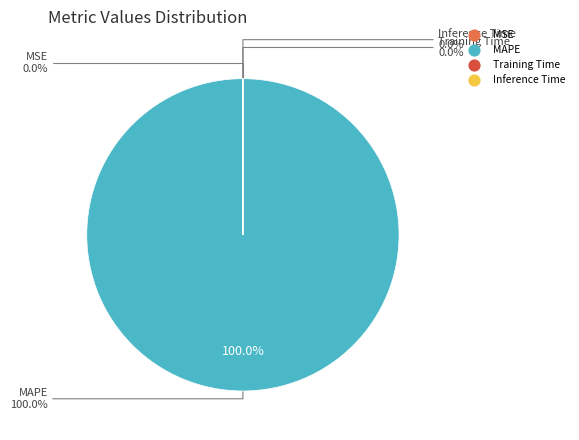

Is there a majority slice in this chart?

Yes